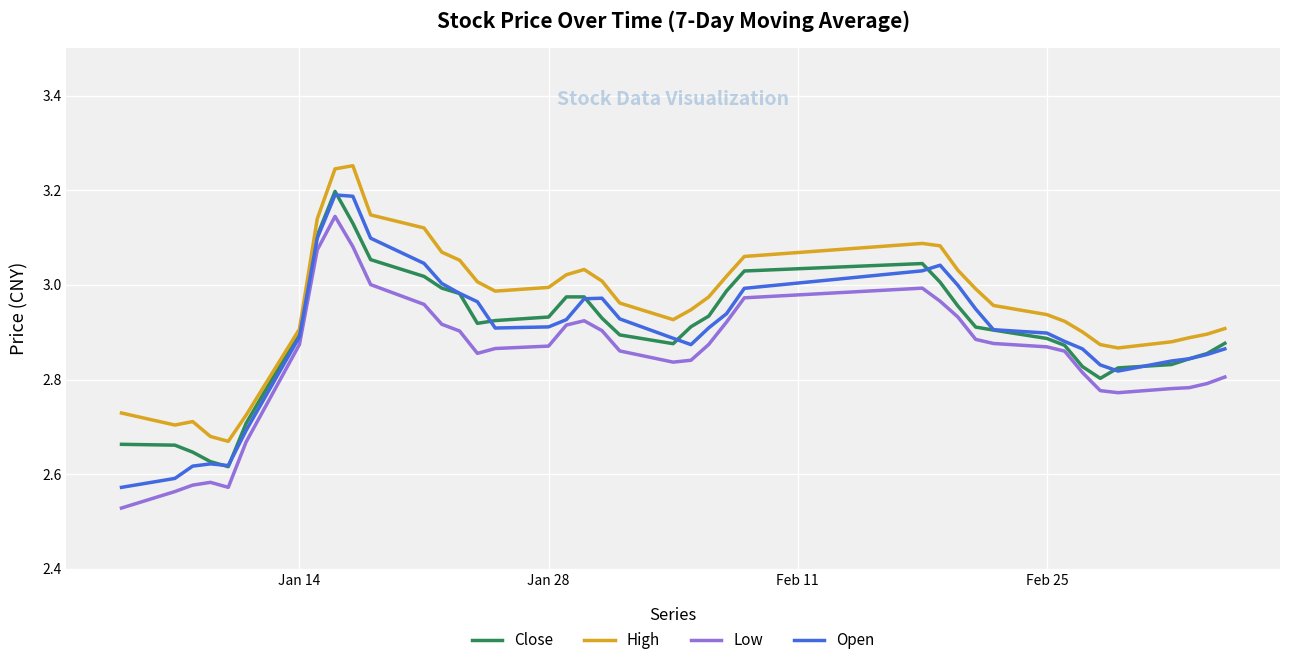

What are all the series names shown in the legend?

Close, High, Low, Open